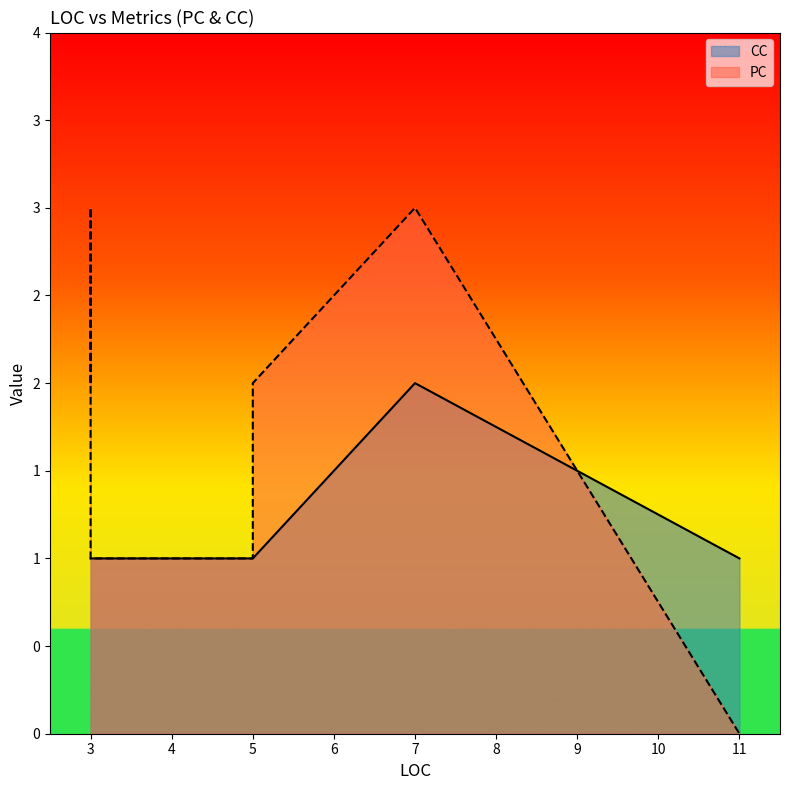

What is the label of the 7th point from the right?

5